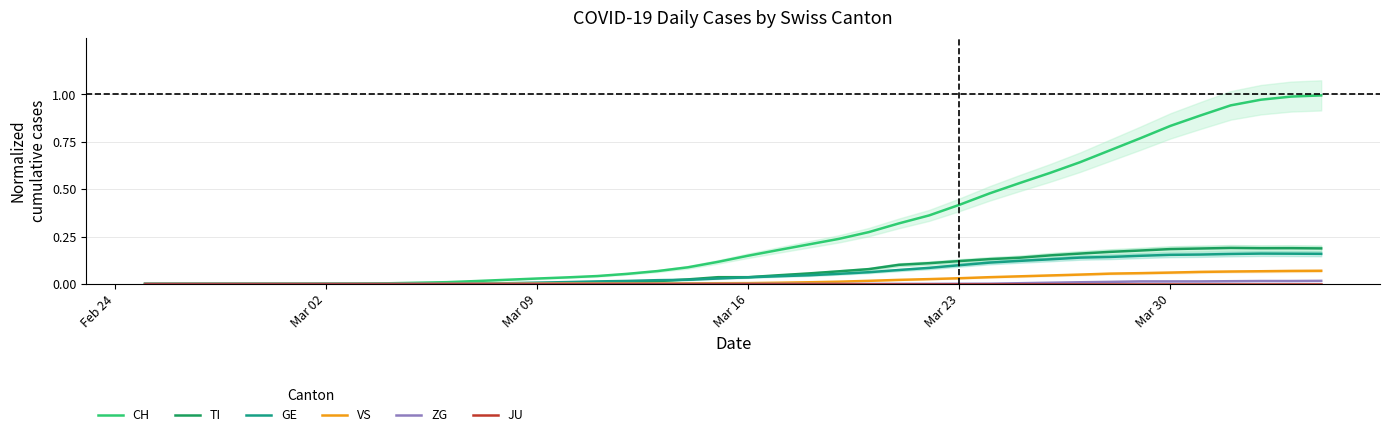

The TI series shows 0.1 at Mar 16. True or false?

False